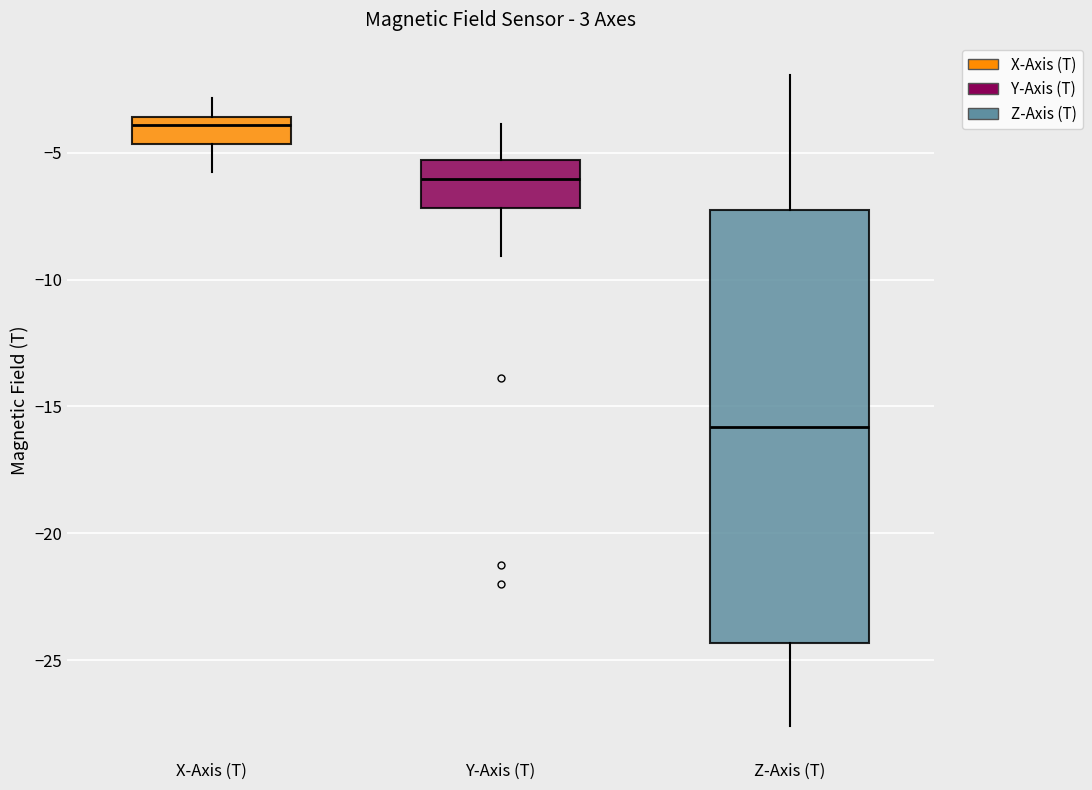

Where is the lower edge of the box for Y-Axis (T) on the y-axis? The values are not printed on the chart, so give them approximately, as read against the axis.

-7.0